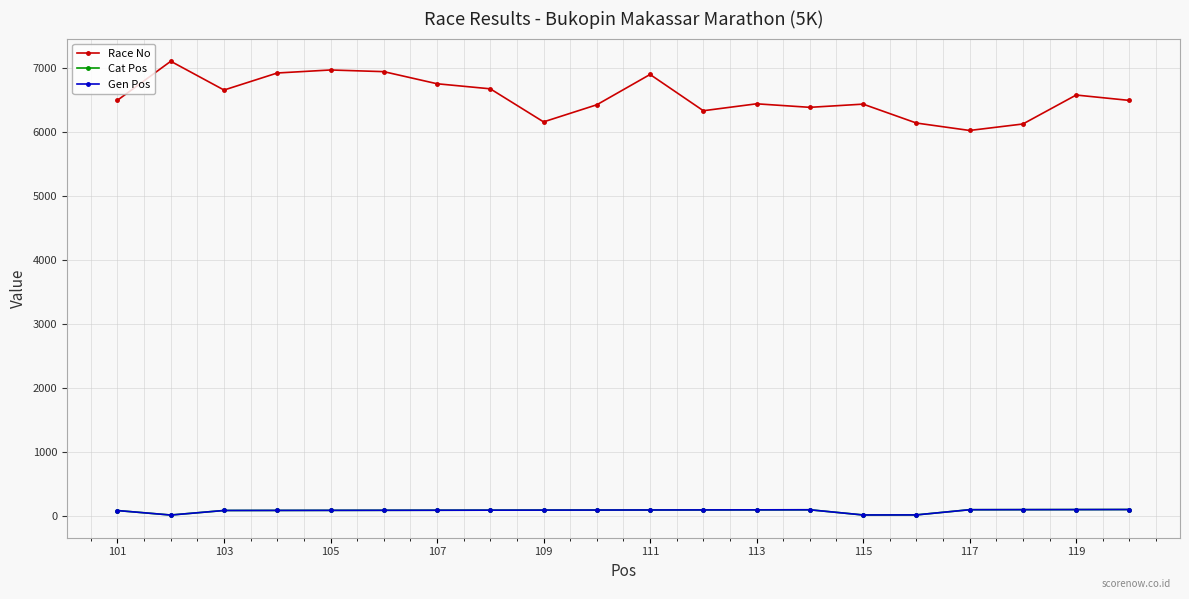

Does the chart have visible grid lines?

Yes